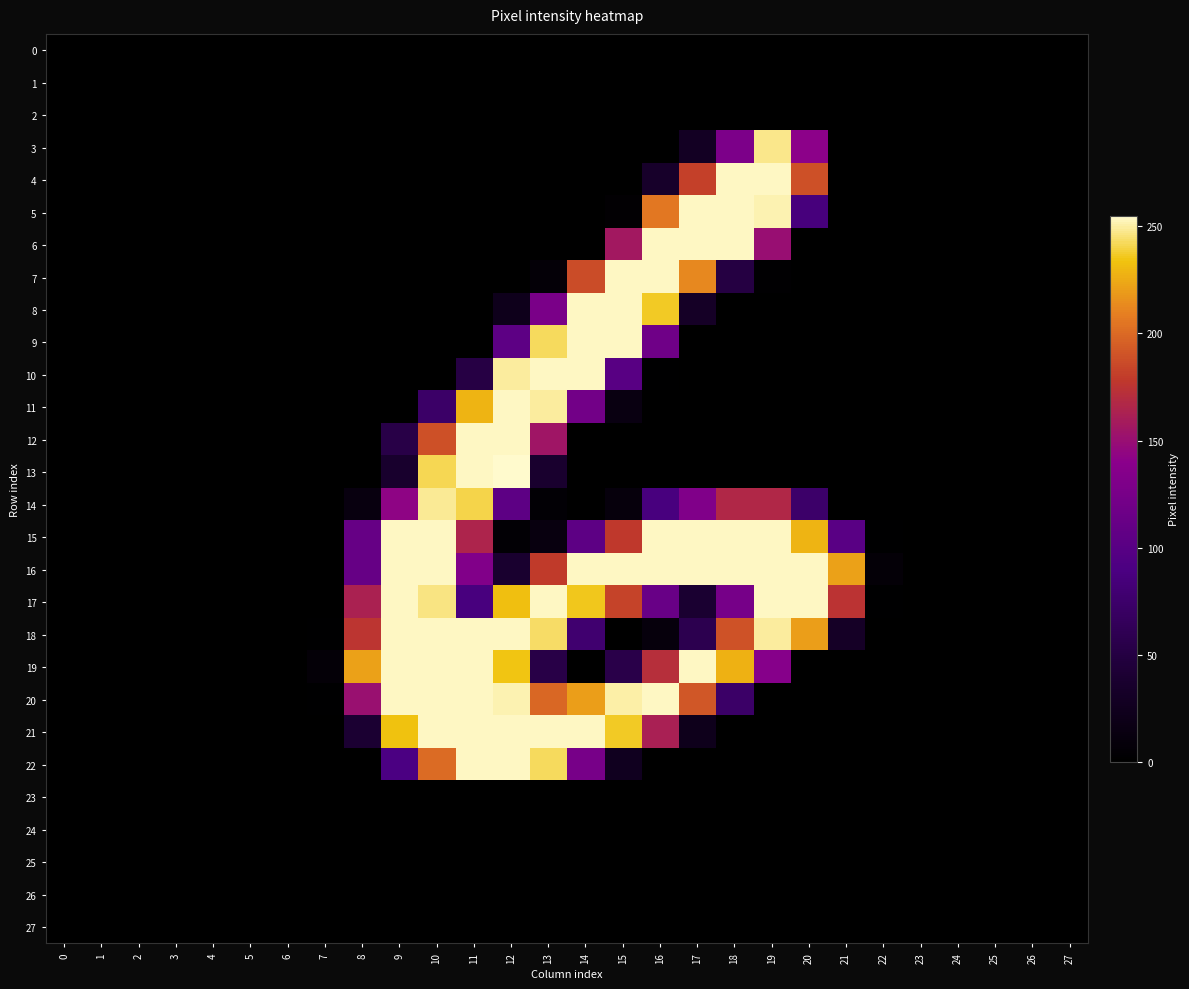

Rank the series at 24 from lowest to highest value.

0, 1, 2, 3, 4, 5, 6, 7, 8, 9, 10, 11, 12, 13, 14, 15, 16, 17, 18, 19, 20, 21, 22, 23, 24, 25, 26, 27